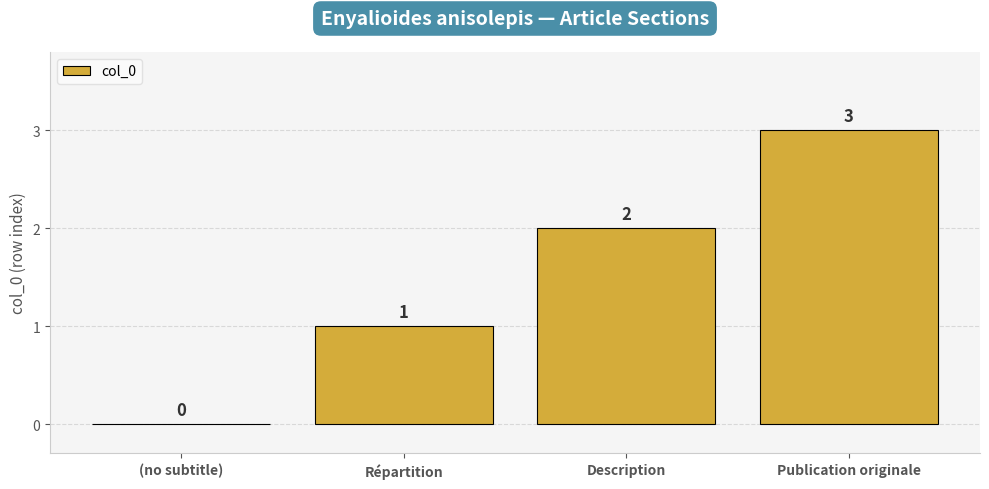

At which category does the chart reach its peak across all series?

Publication originale